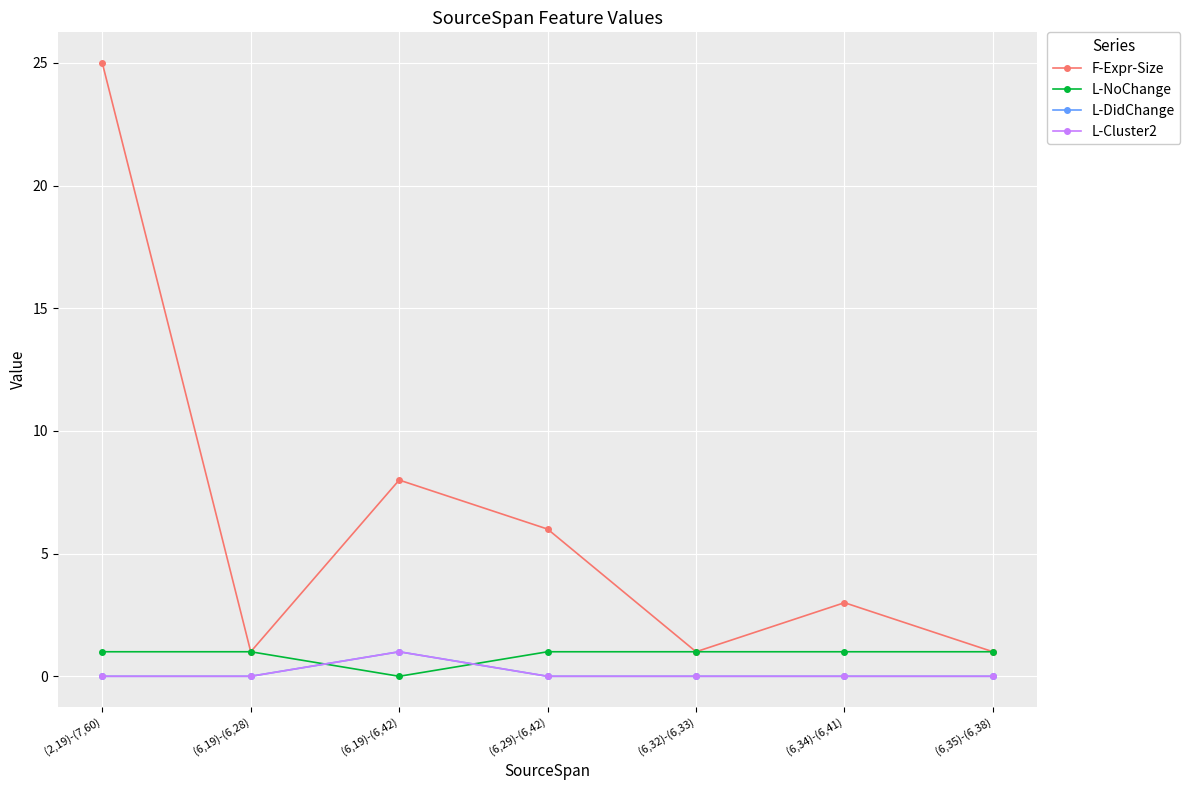

Does the chart have visible grid lines?

Yes